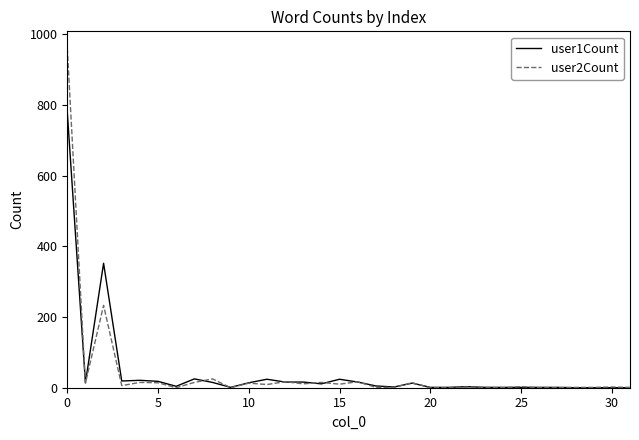

Rank the series by their maximum value, from highest to lowest.

user2Count, user1Count